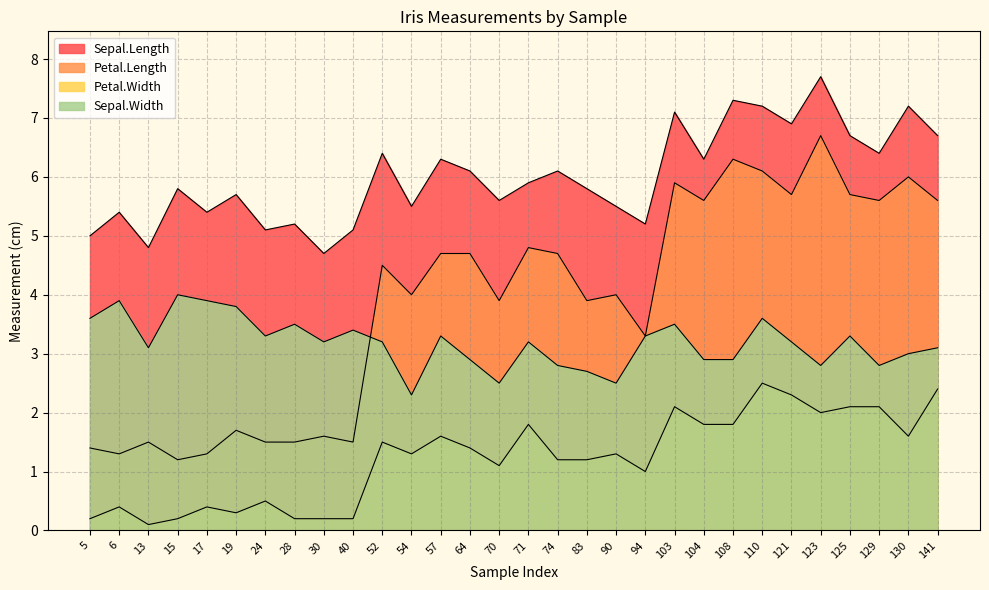

Reading left to right, extract all data points from this chart.

Sepal.Length: 5.0	5.4	4.8	5.8	5.4	5.7	5.1	5.2	4.7	5.1	6.4	5.5	6.3	6.1	5.6	5.9	6.1	5.8	5.5	5.2	7.1	6.3	7.3	7.2	6.9	7.7	6.7	6.4	7.2	6.7
Petal.Length: 1.4	1.3	1.5	1.2	1.3	1.7	1.5	1.5	1.6	1.5	4.5	4.0	4.7	4.7	3.9	4.8	4.7	3.9	4.0	3.3	5.9	5.6	6.3	6.1	5.7	6.7	5.7	5.6	6.0	5.6
Petal.Width: 0.2	0.4	0.1	0.2	0.4	0.3	0.5	0.2	0.2	0.2	1.5	1.3	1.6	1.4	1.1	1.8	1.2	1.2	1.3	1.0	2.1	1.8	1.8	2.5	2.3	2.0	2.1	2.1	1.6	2.4
Sepal.Width: 3.6	3.9	3.1	4.0	3.9	3.8	3.3	3.5	3.2	3.4	3.2	2.3	3.3	2.9	2.5	3.2	2.8	2.7	2.5	3.3	3.5	2.9	2.9	3.6	3.2	2.8	3.3	2.8	3.0	3.1